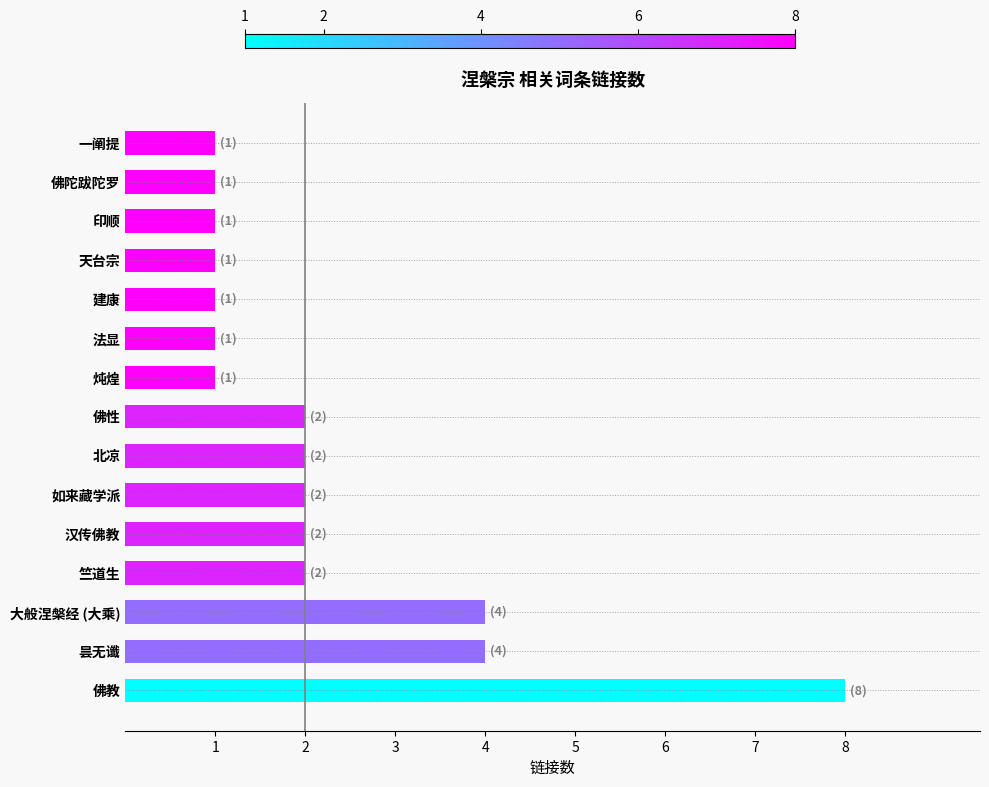

At which category does the chart reach its peak across all series?

佛教